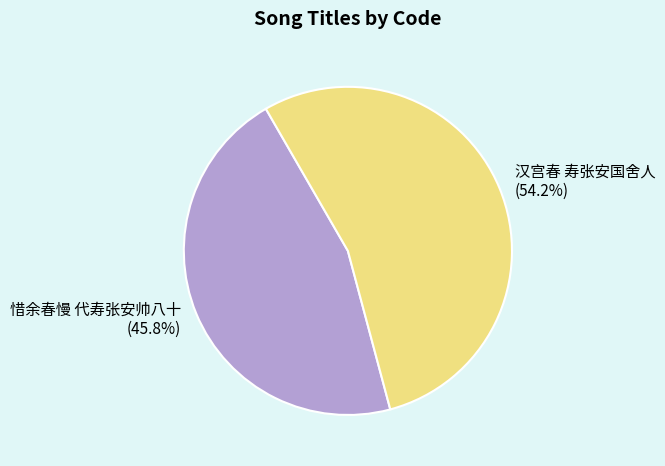

Is there a majority slice in this chart?

Yes